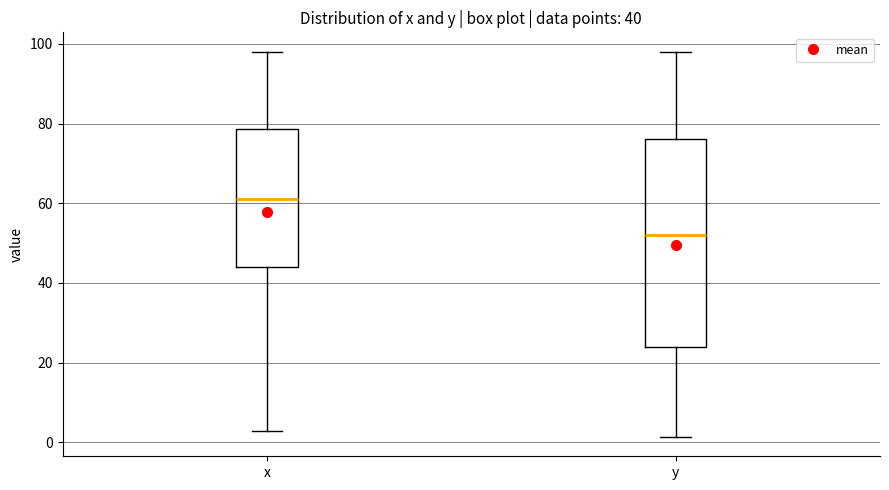

Comparing the boxes themselves (not the whiskers), which one is the tallest?

y